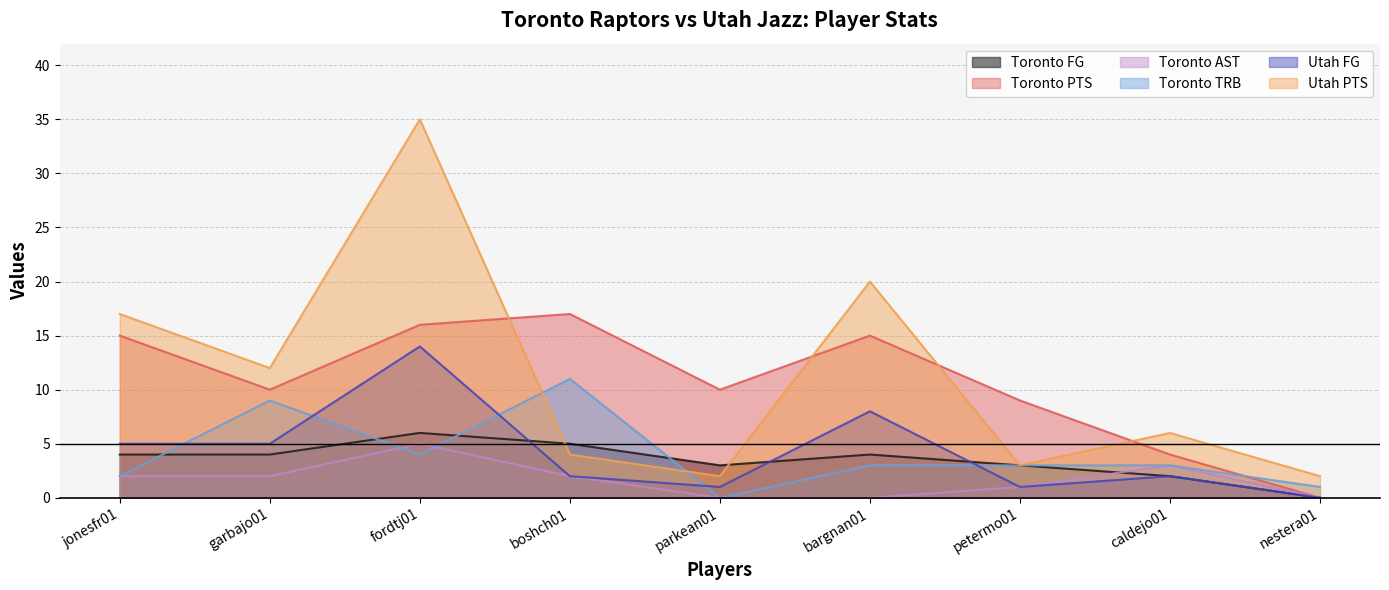

Count the number of categories in the chart.

9